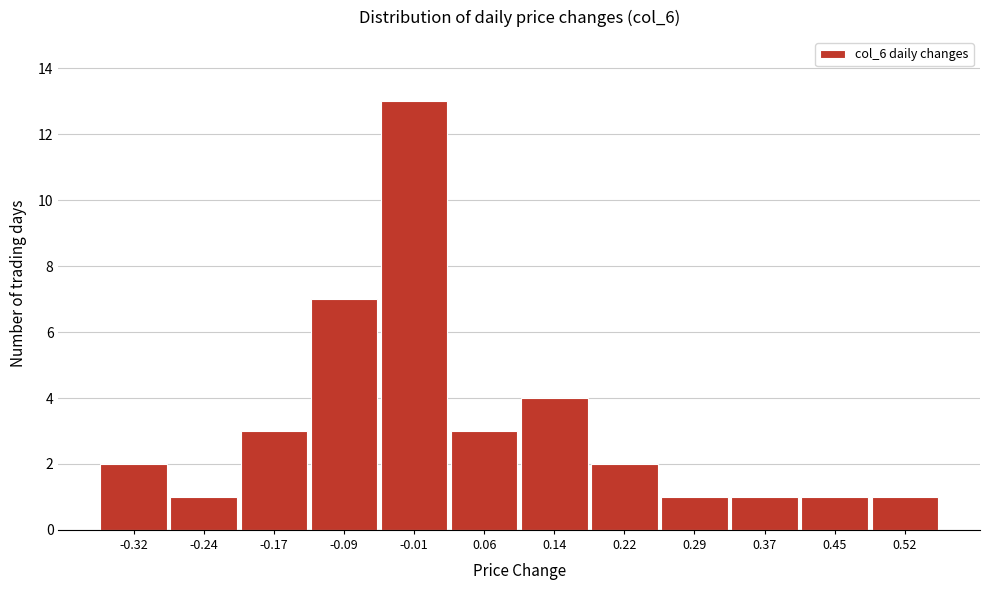

Reading left to right, list all the values displayed in this chart.

-0.32=2	-0.24=1	-0.17=3	-0.09=7	-0.01=13	0.06=3	0.14=4	0.22=2	0.29=1	0.37=1	0.45=1	0.52=1